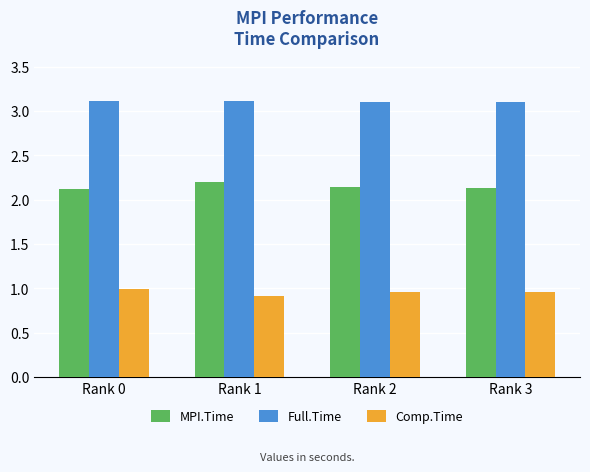

Which series has the largest total across all categories?

Full.Time